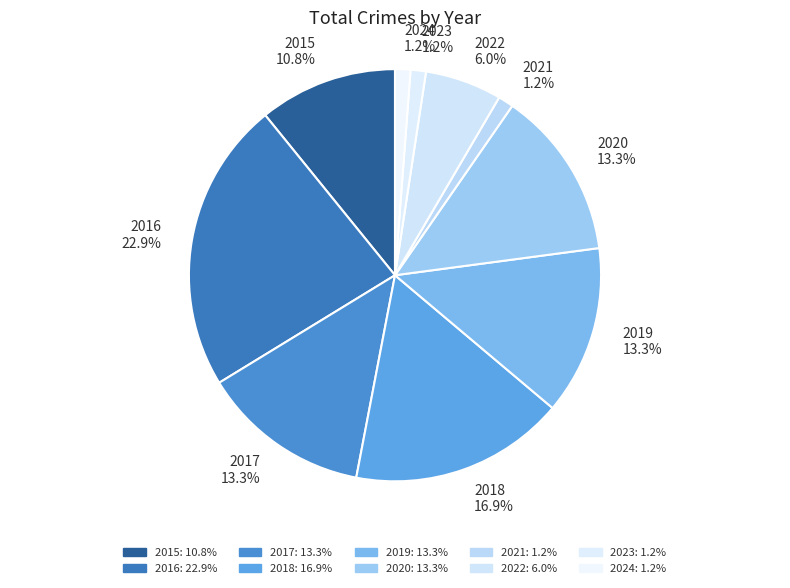

To the nearest percent, what is the average slice percentage?

10%